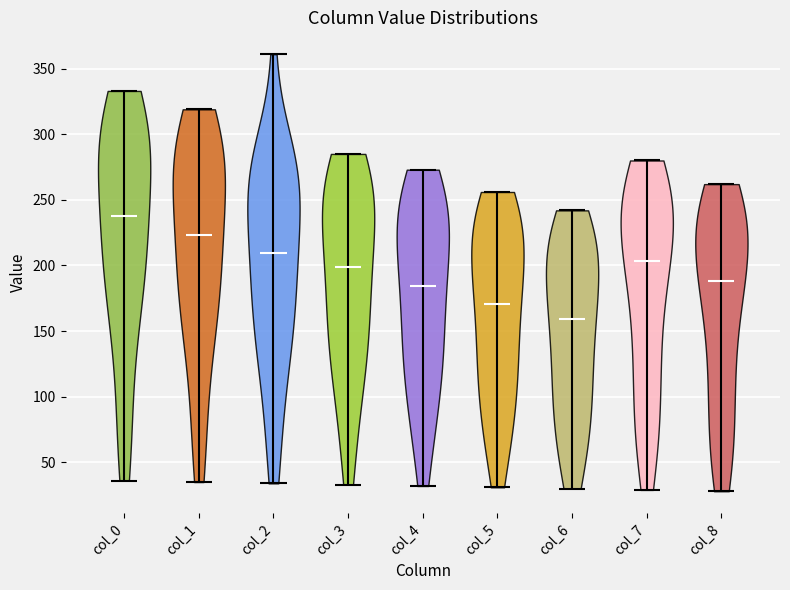

Which violin has the highest median line?

col_0